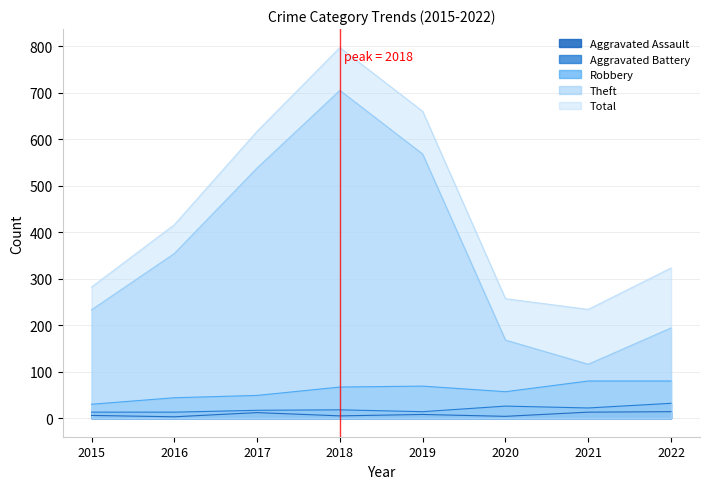

Where is Total nearest to the value 515?

2016